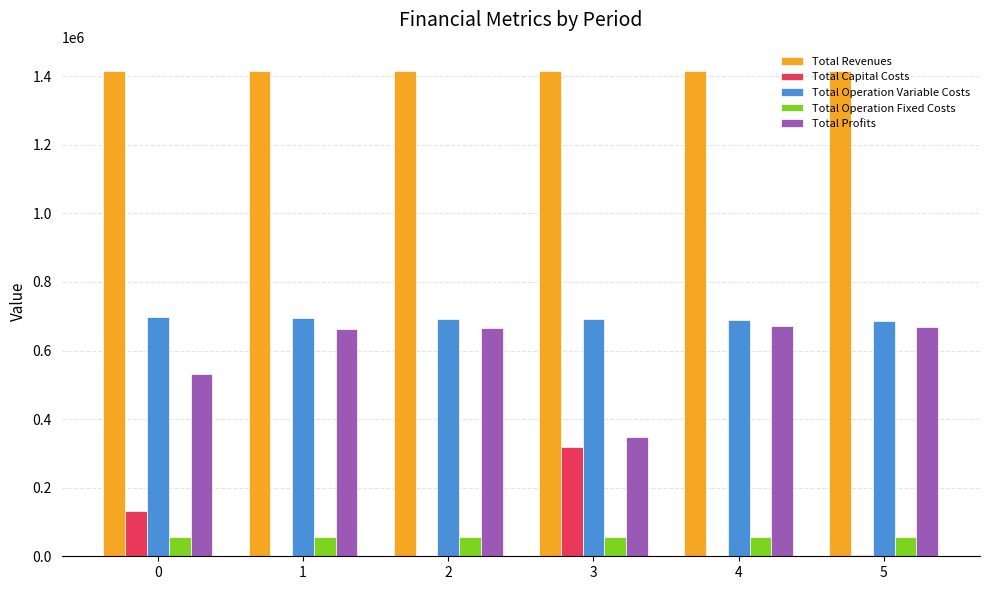

What is the sum of all Total Revenues values?

8490490.0